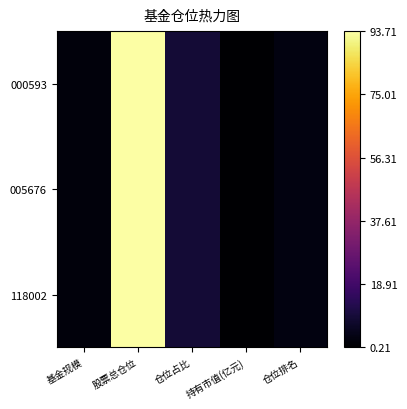

Reading left to right, what are all the values shown in this chart?

000593: 基金规模=2.3	股票总仓位=93.7	仓位占比=9.0	持有市值(亿元)=0.2	仓位排名=3.0
005676: 基金规模=2.3	股票总仓位=93.7	仓位占比=9.0	持有市值(亿元)=0.2	仓位排名=3.0
118002: 基金规模=2.3	股票总仓位=93.7	仓位占比=9.0	持有市值(亿元)=0.2	仓位排名=3.0